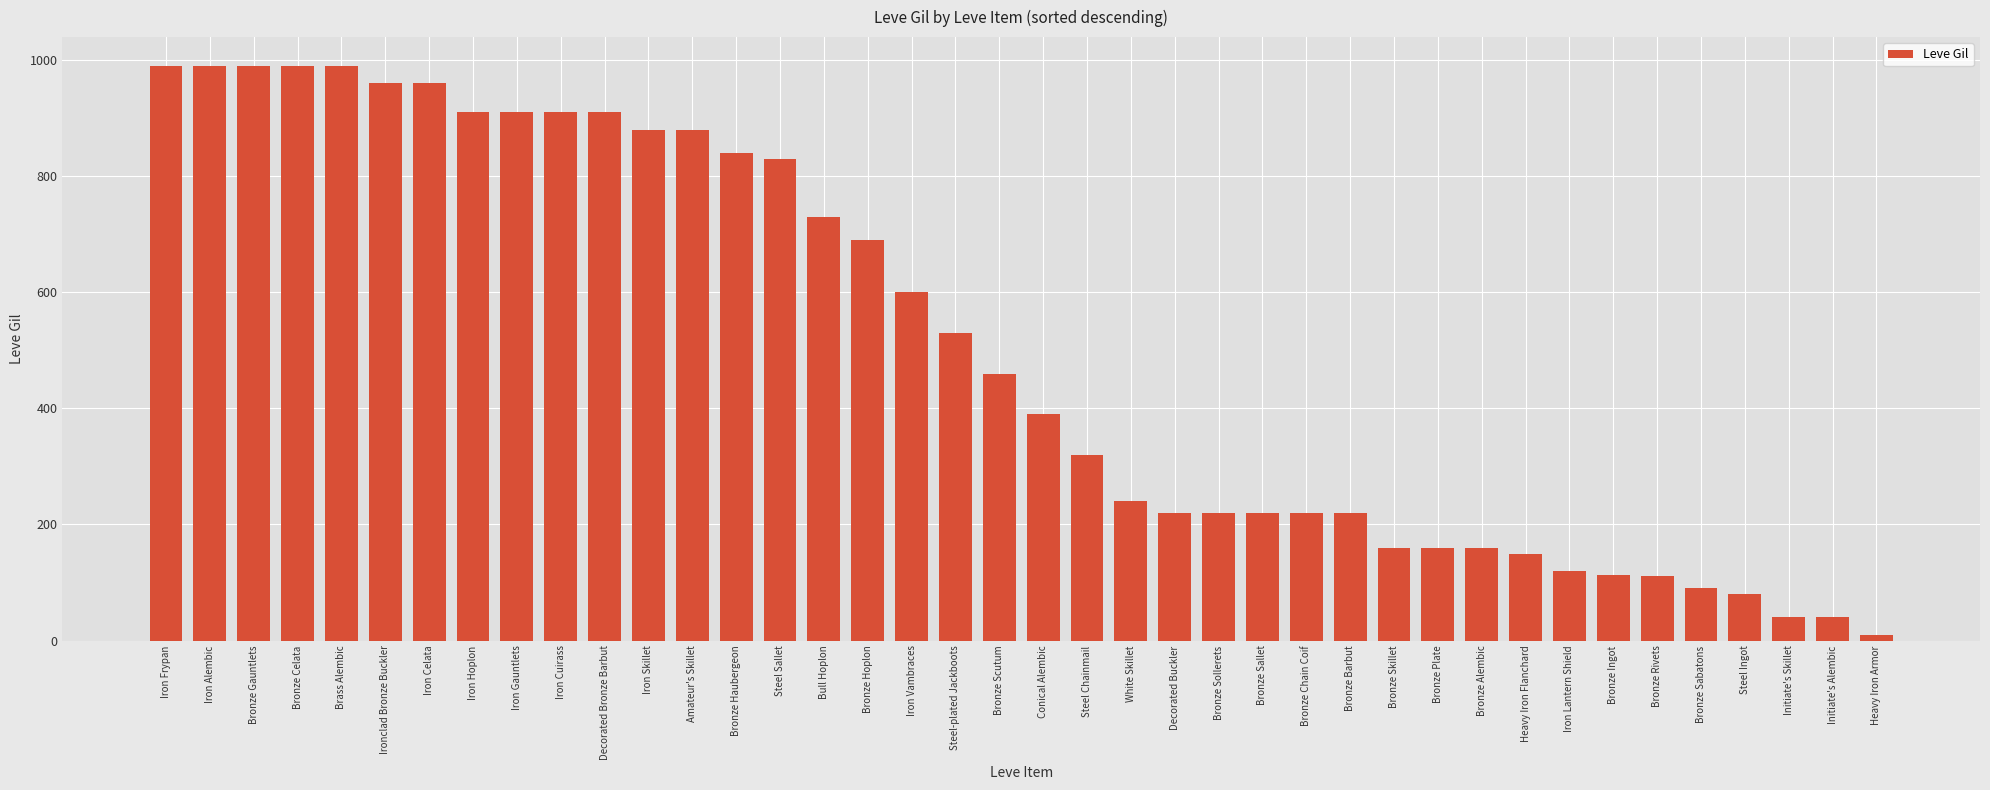

How many values are below 460?

20